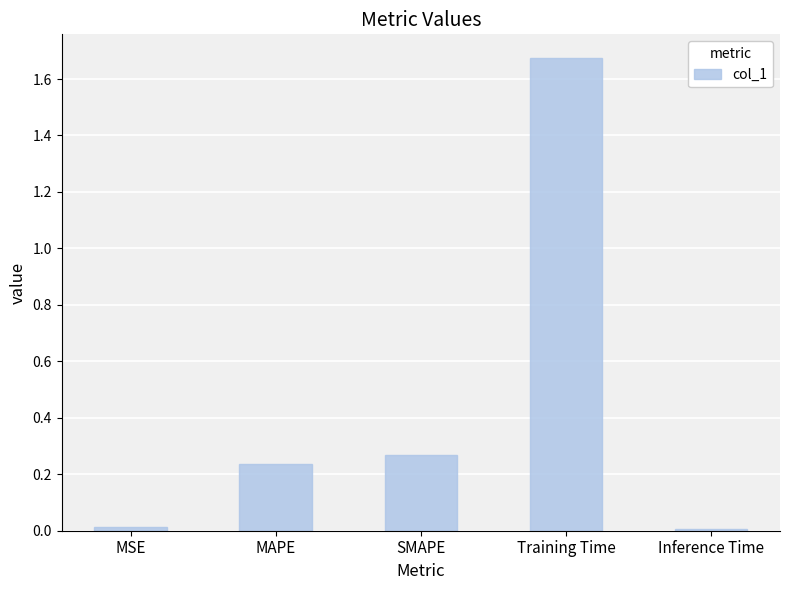

What is the average value?

0.4